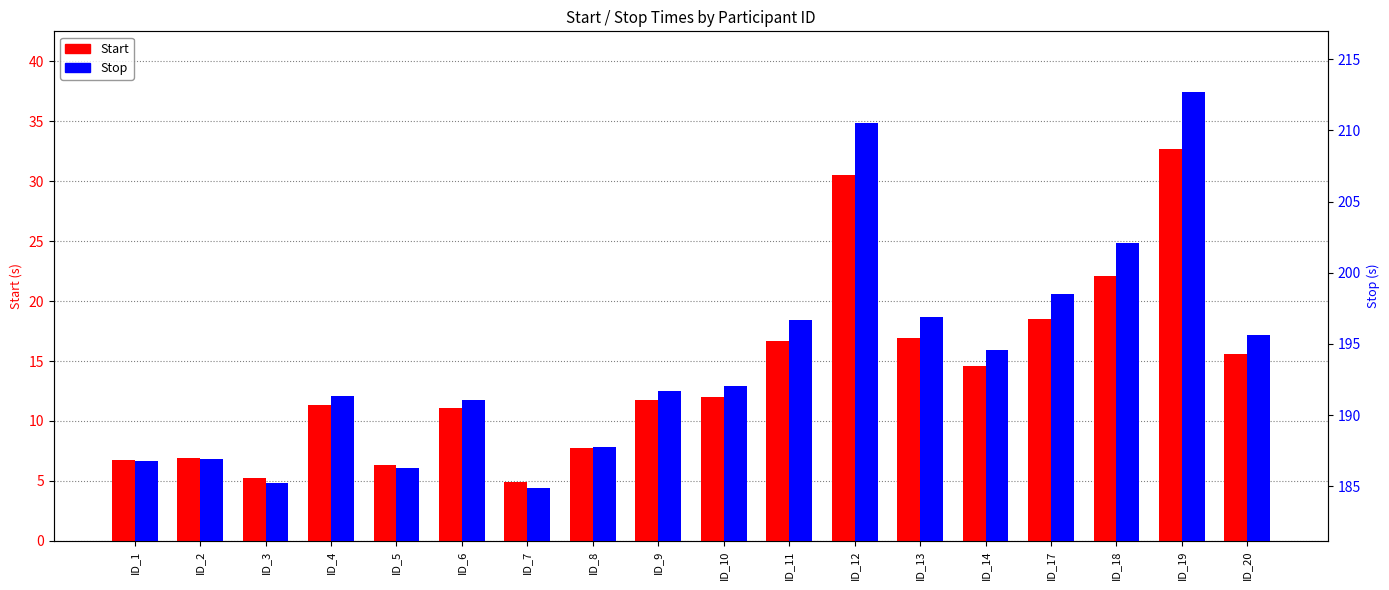

What is the maximum value for Start?

32.7